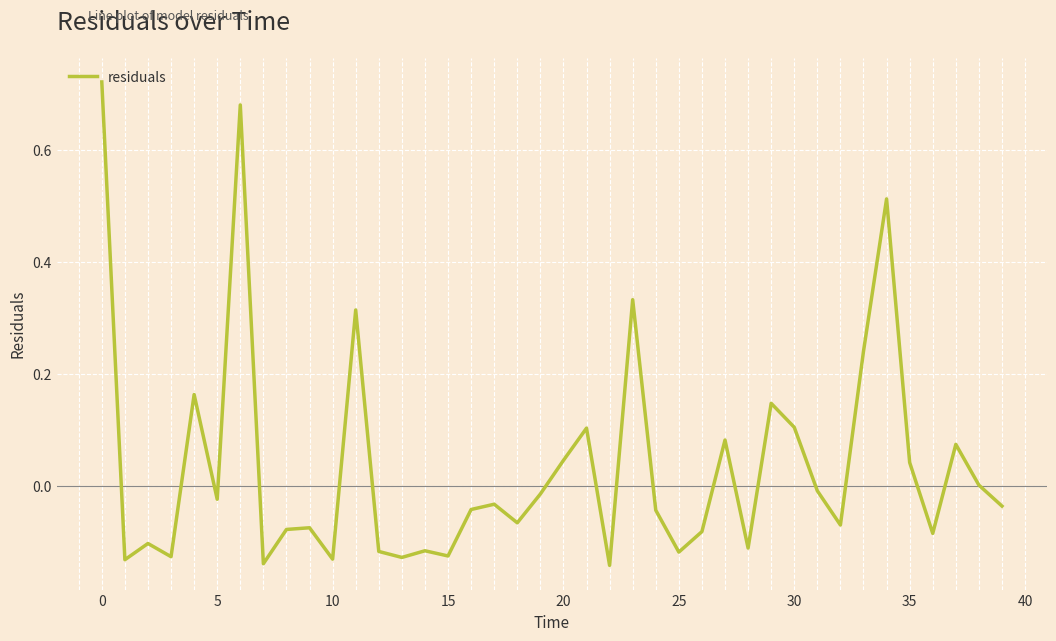

The value at 15 is -0.2. True or false?

False